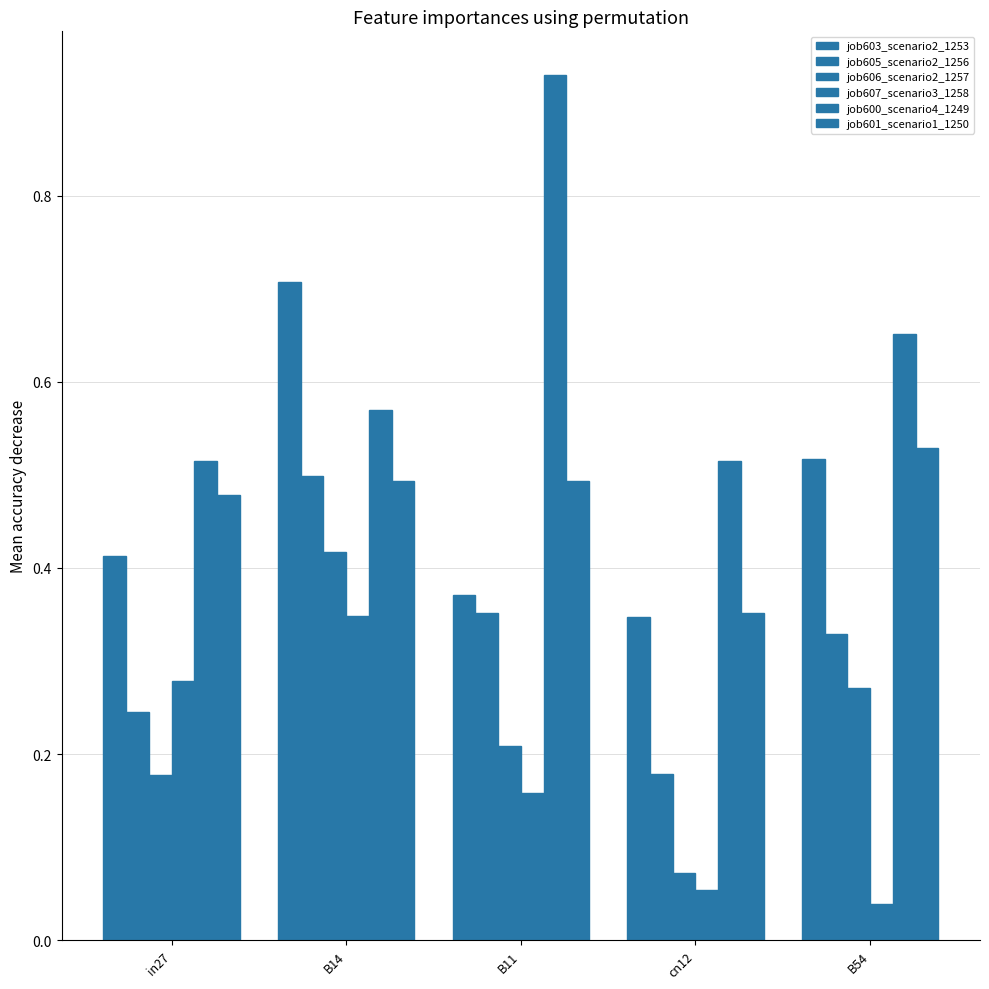

How many bars are there in total?

30